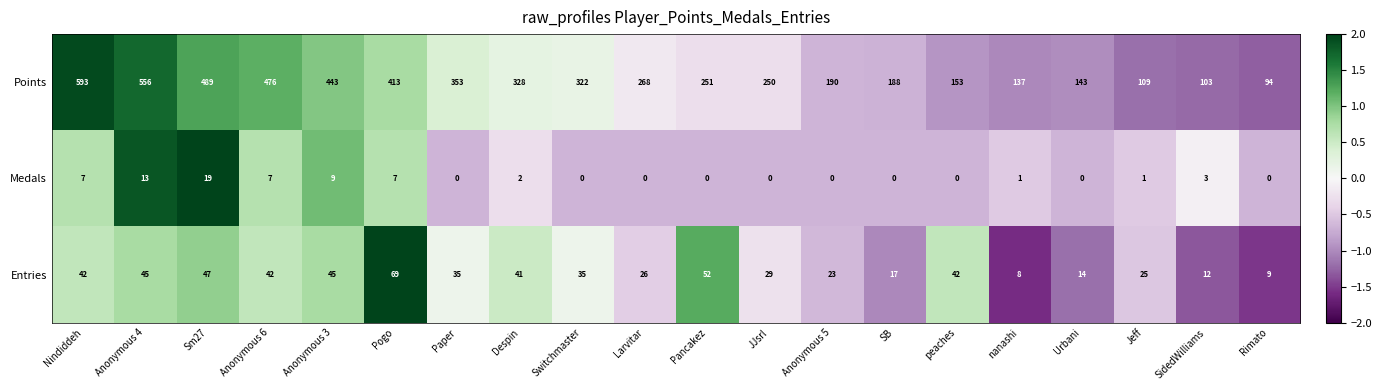

What is the difference between the Medals values at Anonymous 6 and Urbani?

7